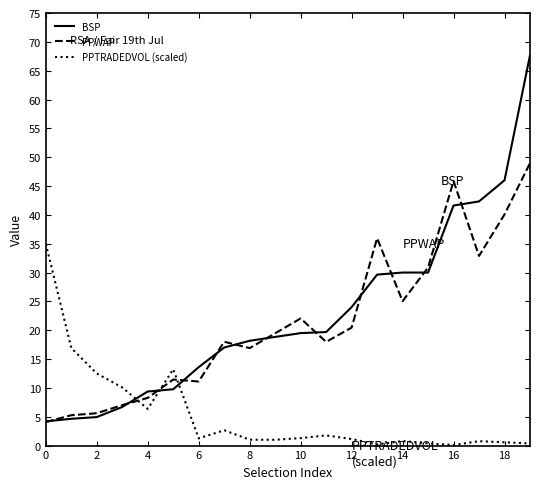

At how many categories does at least one series exceed 6?

20